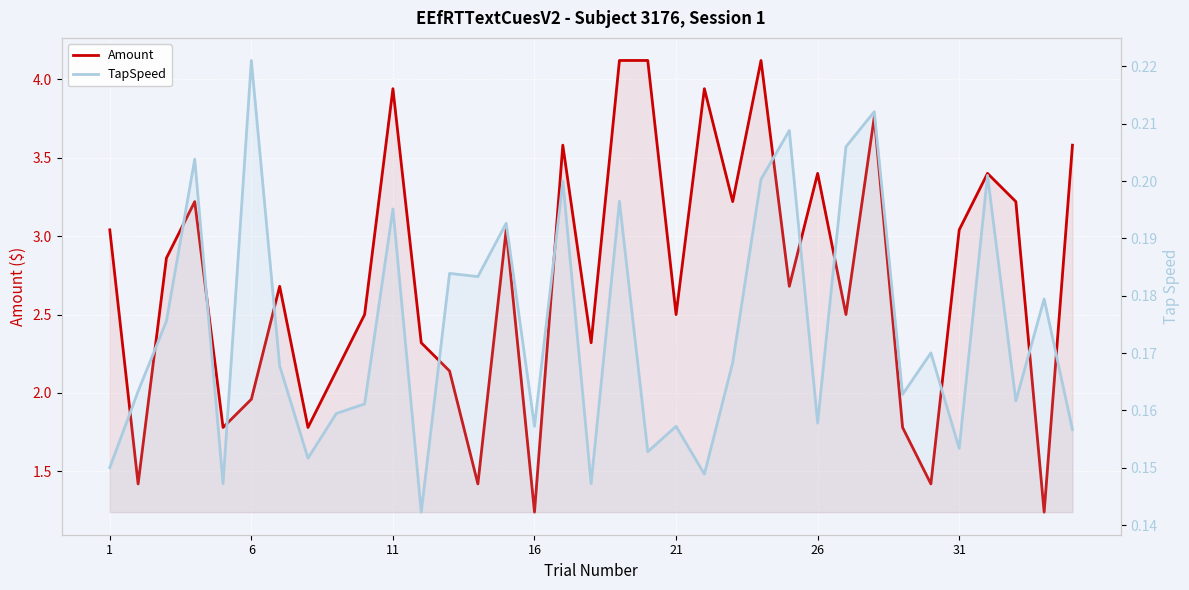

True or false: TapSpeed and Amount intersect in this chart.

False